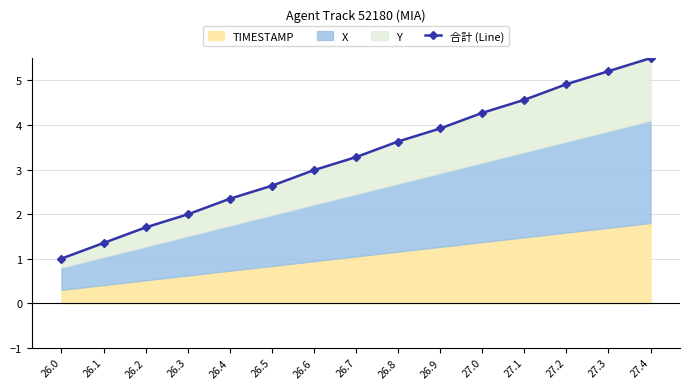

What is the change in value from 26.2 to 26.6?

+1.3